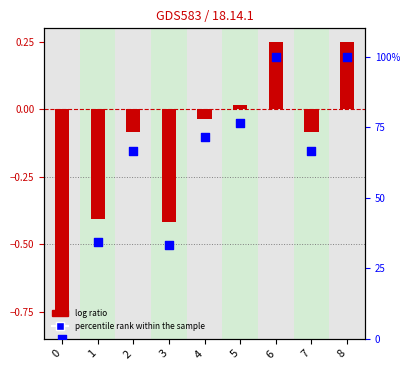

Which series has the largest total across all categories?

percentile rank within the sample